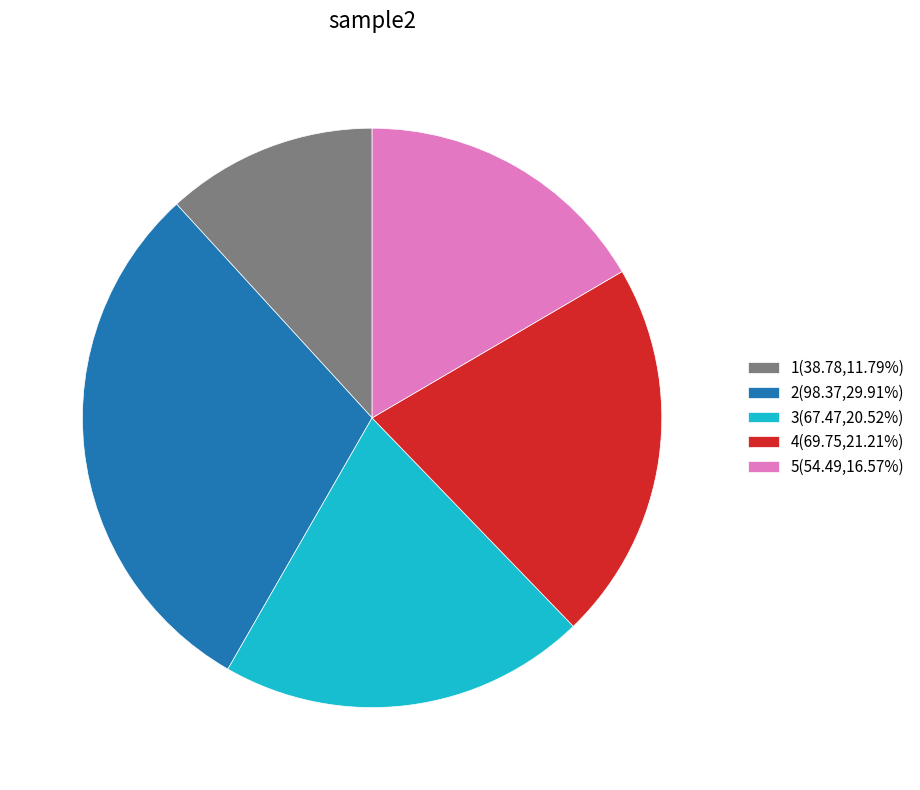

Approximately how many times larger is the value at 2 compared to 5?

1.8